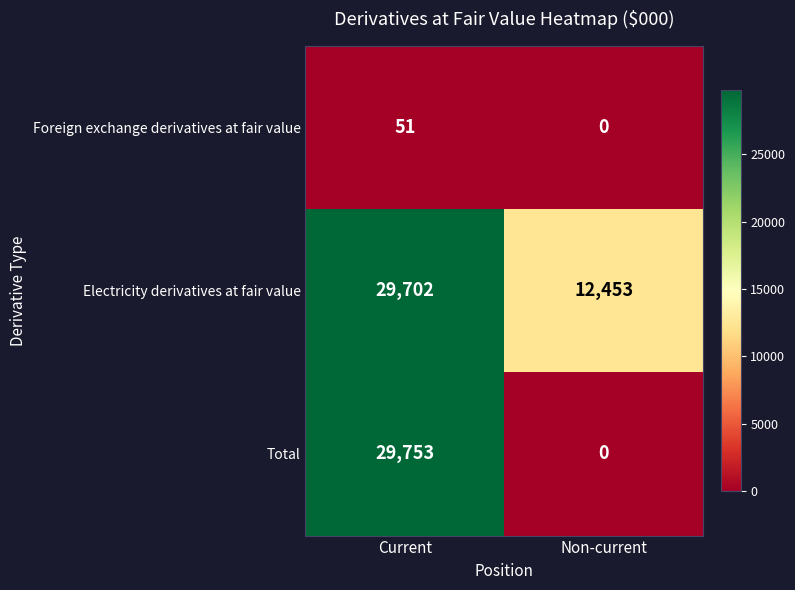

Reading right to left, transcribe all the data shown in this chart.

Foreign exchange derivatives at fair value: Non-current=0	Current=51
Electricity derivatives at fair value: Non-current=12453	Current=29702
Total: Non-current=0	Current=29753